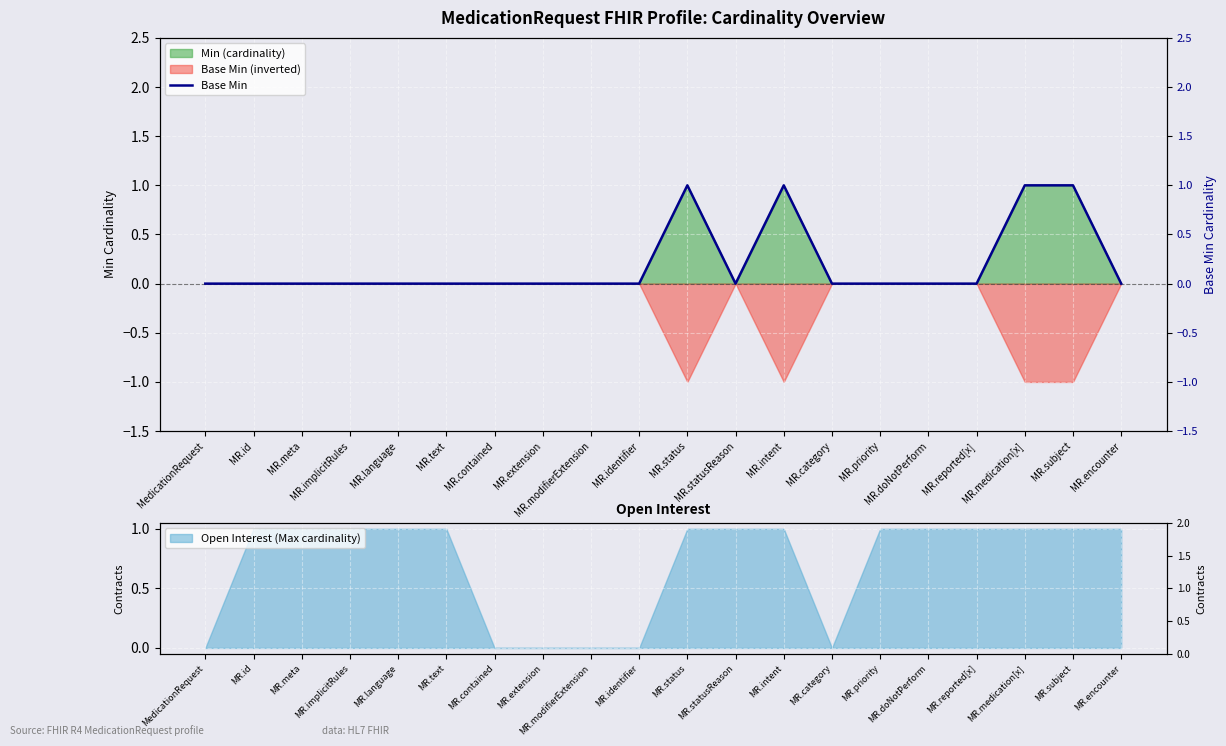

Reading left to right, extract all data points from this chart.

0	0	0	0	0	0	0	0	0	0	1	0	1	0	0	0	0	1	1	0